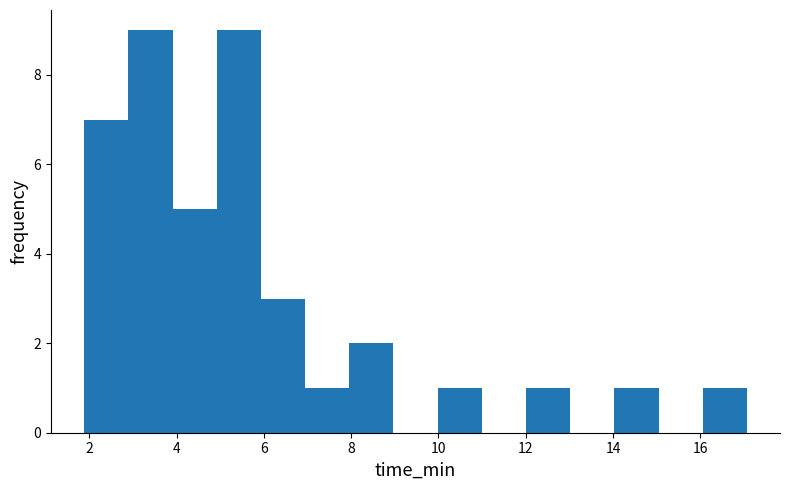

Reading left to right, list every bar in this chart as the range it spans on the x-axis followed by its height. Neither the bar edges nor the heights are printed on the chart, so give them approximately, as read against the axes.

1.8 to 2.8: 7
2.8 to 4.0: 9
4.0 to 5.0: 5
5.0 to 6.0: 9
6.0 to 7.0: 3
7.0 to 8.0: 1
8.0 to 9.0: 2
9.0 to 10.0: 0
10.0 to 11.0: 1
11.0 to 12.0: 0
12.0 to 13.0: 1
13.0 to 14.0: 0
14.0 to 15.0: 1
15.0 to 16.0: 0
16.0 to 17.0: 1